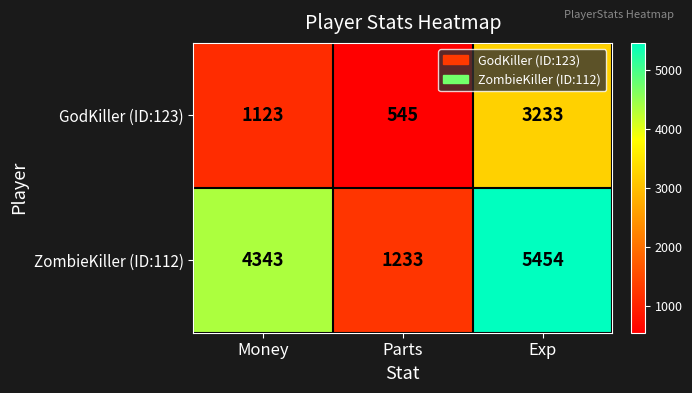

At Exp, list the series in order from largest to smallest.

ZombieKiller (ID:112), GodKiller (ID:123)